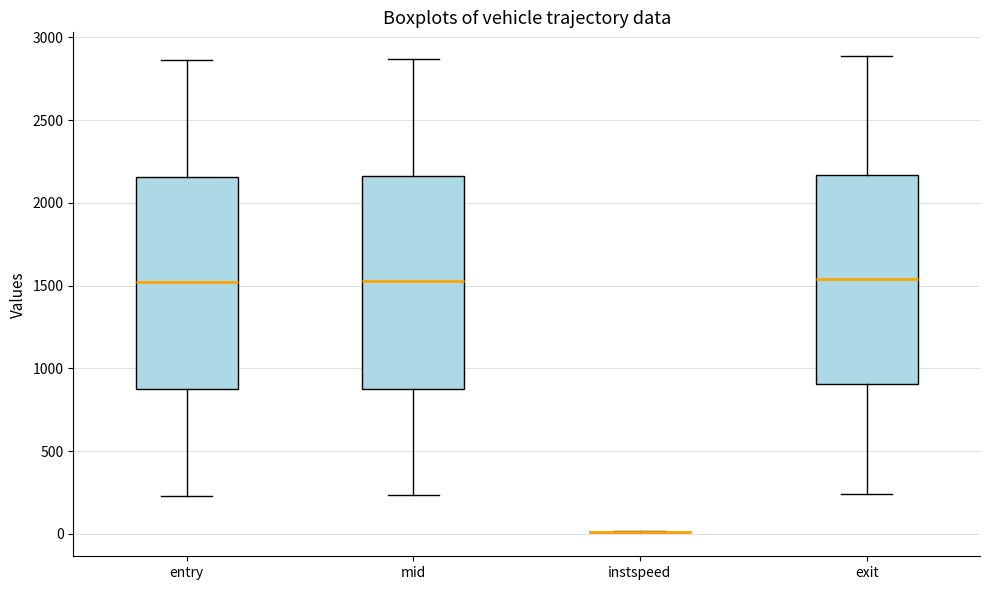

Reading left to right, read every box against the y-axis: the position of its median line, the range the box covers, and the ends of its whiskers. The values are not printed on the chart, so give them approximately, as read against the axis.

entry: median 1500, box 850 to 2150, whiskers 250 to 2850
mid: median 1550, box 900 to 2150, whiskers 250 to 2850
instspeed: box collapsed to a line at 0, whiskers 0 to 0
exit: median 1550, box 900 to 2150, whiskers 250 to 2900